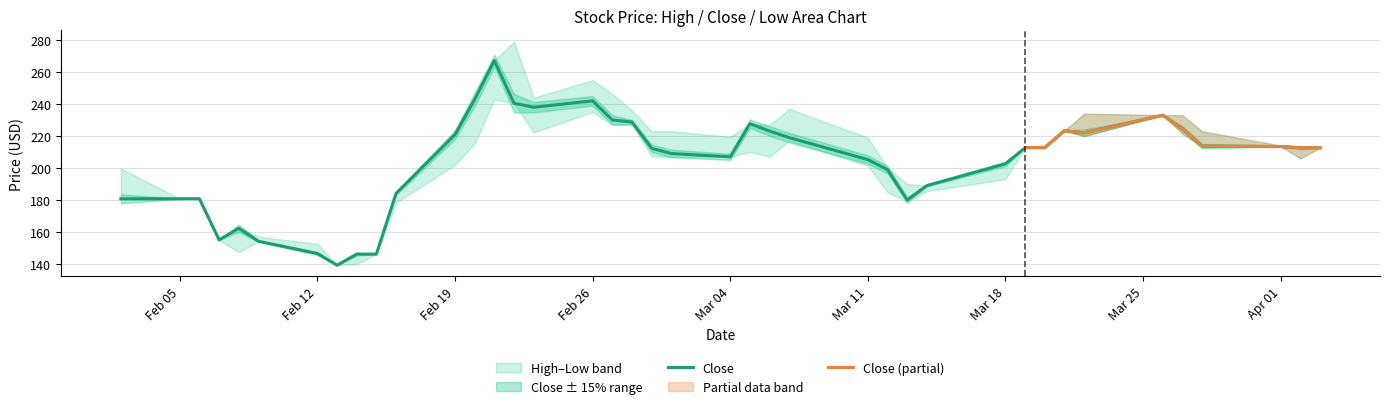

Reading left to right, transcribe all the data shown in this chart.

High: High=199.8	Close=180.8	Low=180.8	3=155.1	4=162.8	5=157.0	6=152.6	7=139.4	8=146.2	9=146.2	10=184.1	11=220.9	12=242.9	13=267.2	14=279.0	15=244.0	16=255.0	17=246.4	18=236.0	19=223.1	20=223.0	21=219.5	22=227.7	23=227.0	24=237.0	25=219.0	26=200.0	27=190.0	28=189.0	29=202.7	30=212.8	31=212.8	32=223.3	33=234.0	34=233.1	35=233.0	36=223.0	37=214.0	38=213.4	39=212.7
Close: High=180.8	Close=180.8	Low=180.8	3=155.1	4=162.3	5=154.2	6=146.5	7=139.2	8=146.2	9=146.2	10=184.1	11=220.9	12=242.9	13=267.2	14=240.5	15=238.0	16=242.0	17=230.1	18=228.8	19=212.3	20=209.1	21=207.0	22=227.7	23=223.1	24=219.0	25=205.2	26=198.9	27=180.0	28=189.0	29=202.7	30=212.8	31=212.8	32=223.3	33=222.0	34=233.0	35=224.6	36=213.7	37=213.4	38=212.7	39=212.7
Low: High=180.8	Close=180.8	Low=180.8	3=155.1	4=147.3	5=154.2	6=146.5	7=139.2	8=140.0	9=146.2	10=178.2	11=202.0	12=215.2	13=242.9	14=240.5	15=222.2	16=235.0	17=227.0	18=227.0	19=207.2	20=207.0	21=207.0	22=210.0	23=207.1	24=217.0	25=201.4	26=184.8	27=179.1	28=185.5	29=193.0	30=212.7	31=212.8	32=223.3	33=220.0	34=233.0	35=221.3	36=213.4	37=213.4	38=206.0	39=212.7